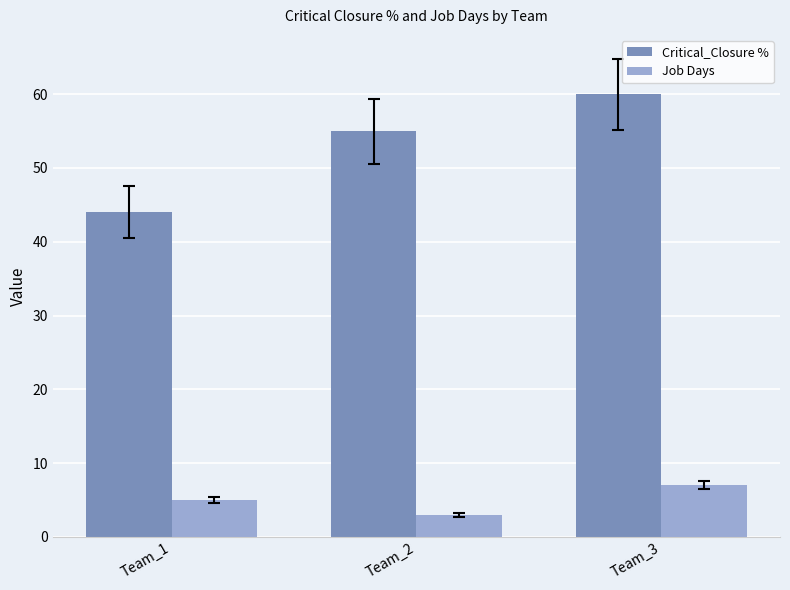

Count the Job Days values in the range 3 to 7.

3